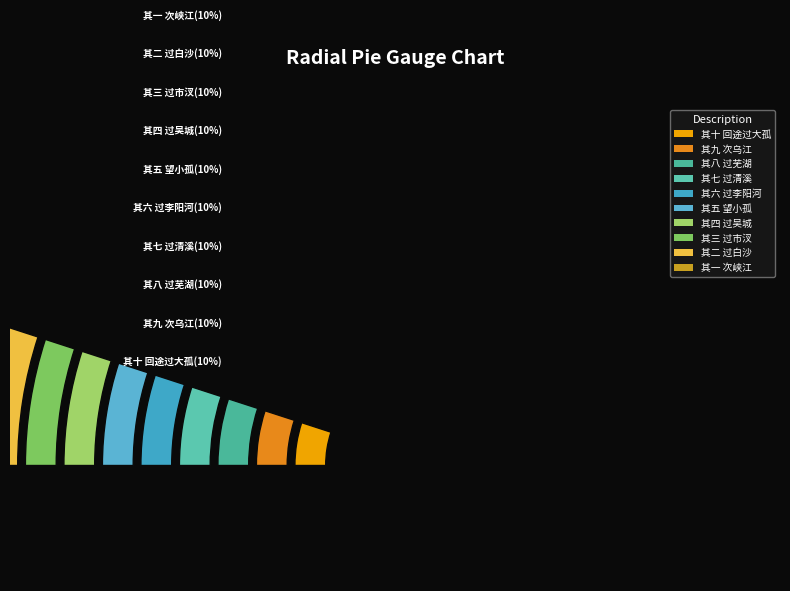

What is the total percentage of 其四 过吴城 and 其五 望小孤?

20.0%